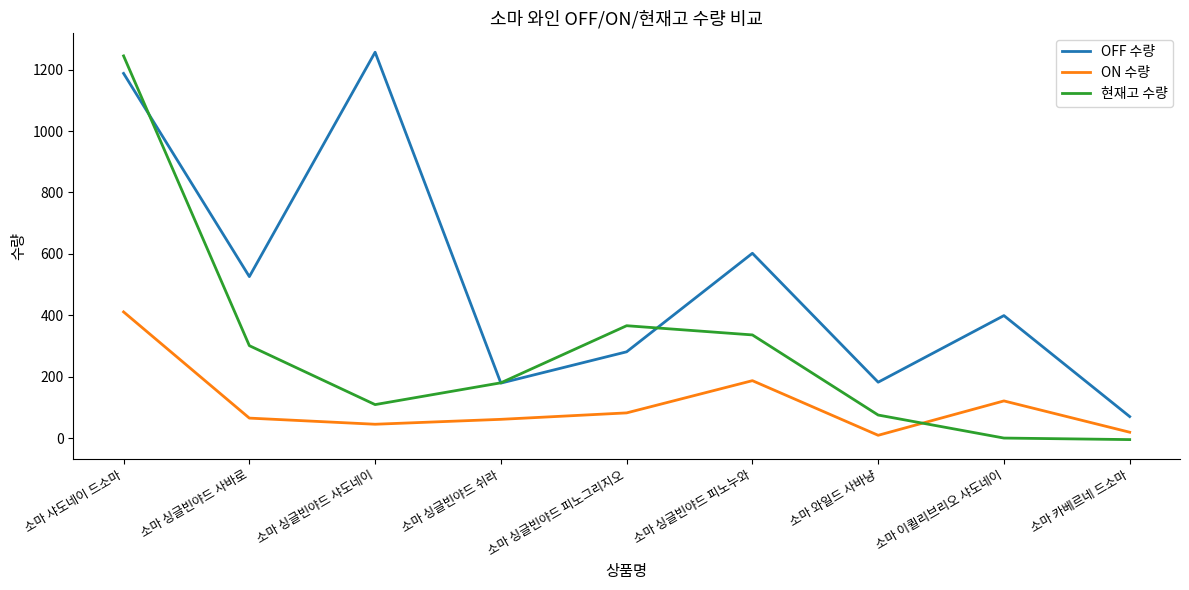

True or false: 현재고 수량 and ON 수량 cross at least once.

True